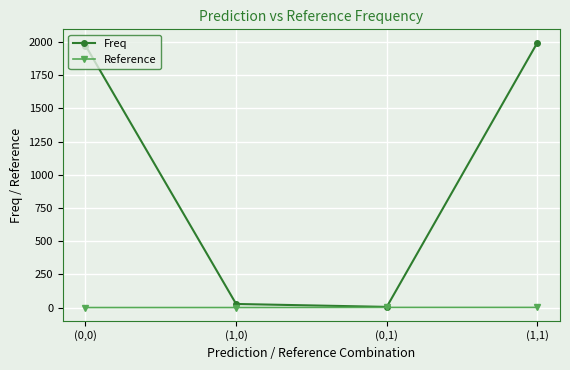

What is the greatest value displayed?

1995